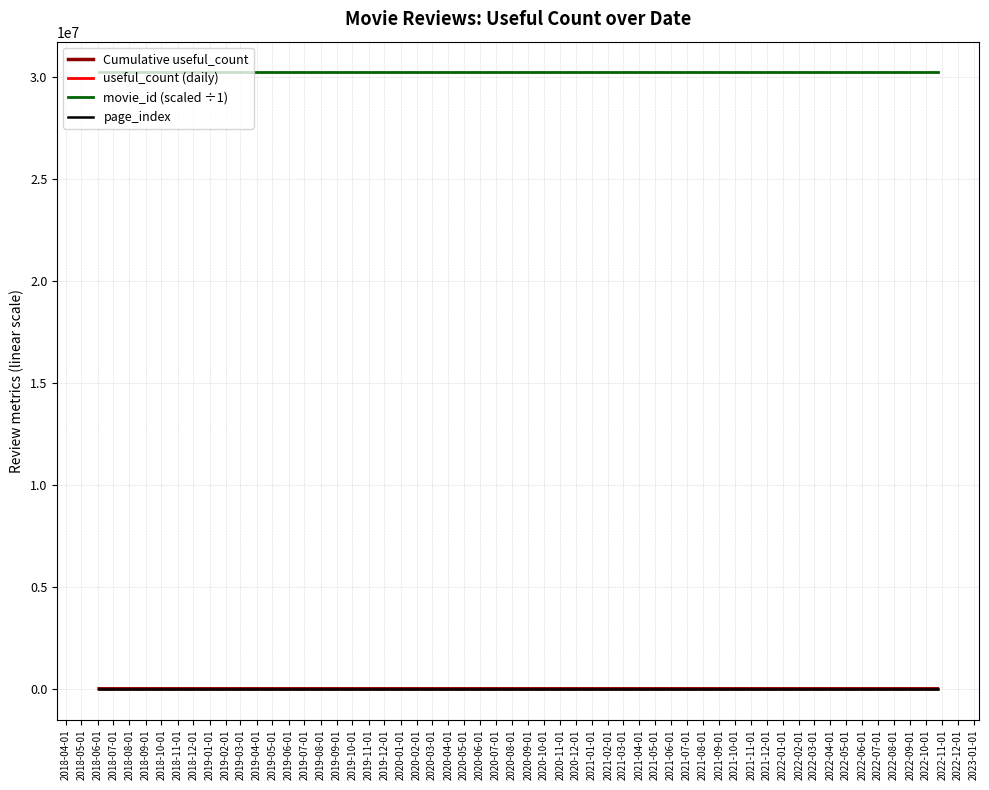

Reading left to right, extract all data points from this chart.

Cumulative useful_count: 1	43	194	242	325	356	444	450	451	469	472	478	478	478	479	483	483	484	492	496	496	497	497	498	499	501	503	509	512	512	512	512	512	514
useful_count (daily): 1	42	151	48	83	31	88	6	1	18	3	6	0	0	1	4	0	1	8	4	0	1	0	1	1	2	2	6	3	0	0	0	0	2
movie_id (scaled ÷1): 30212351	30212351	30212351	30212351	30212351	30212351	30212351	30212351	30212351	30212351	30212351	30212351	30212351	30212351	30212351	30212351	30212351	30212351	30212351	30212351	30212351	30212351	30212351	30212351	30212351	30212351	30212351	30212351	30212351	30212351	30212351	30212351	30212351	30212351
page_index: 0	0	0	0	0	0	0	0	0	0	0	0	0	0	0	0	0	0	0	0	0	0	0	0	0	0	0	0	0	0	0	0	0	0